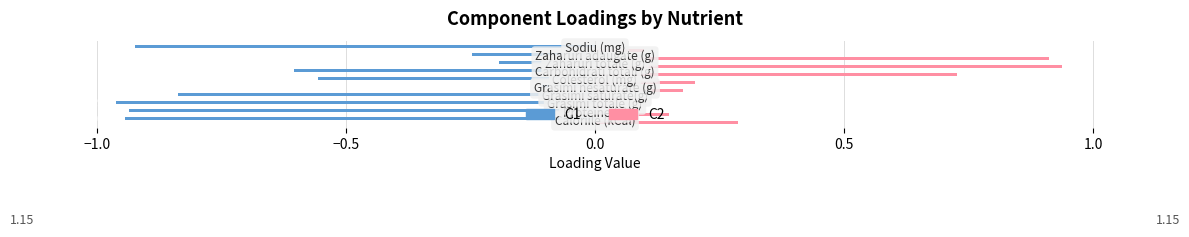

At how many categories does at least one series exceed 0?

10